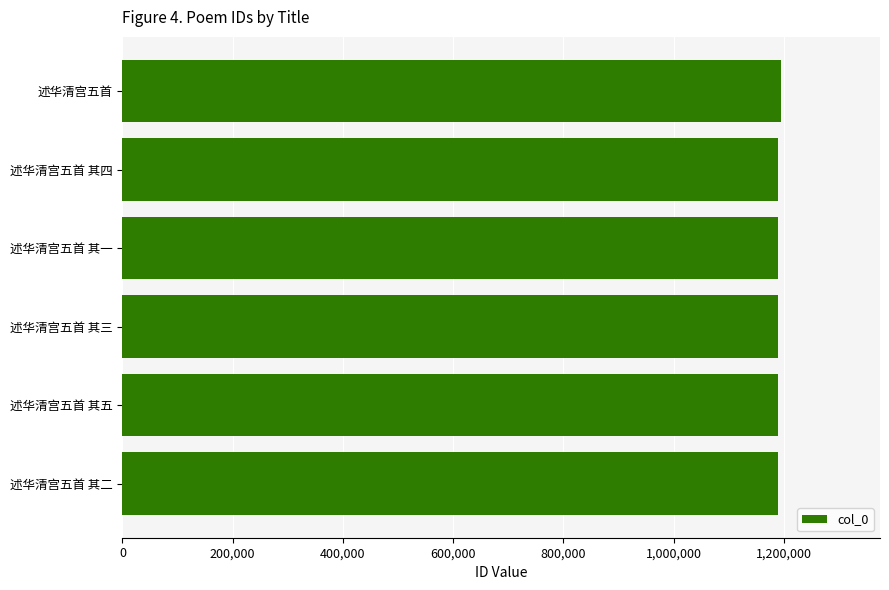

What is the ratio of the value at 述华清宫五首 to the value at 述华清宫五首 其四?

1.0